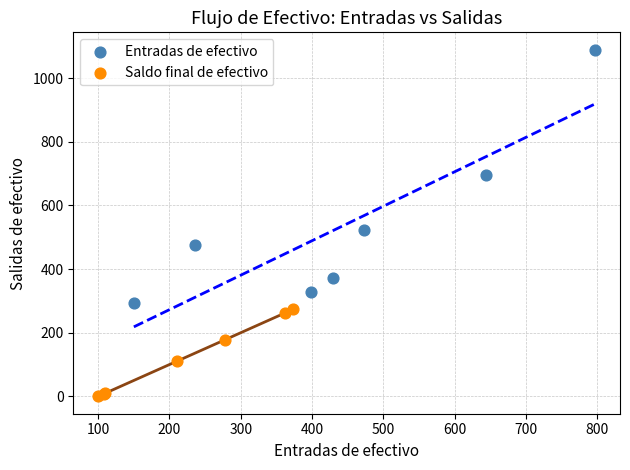

Which series has the widest spread of Y values?

Entradas de efectivo